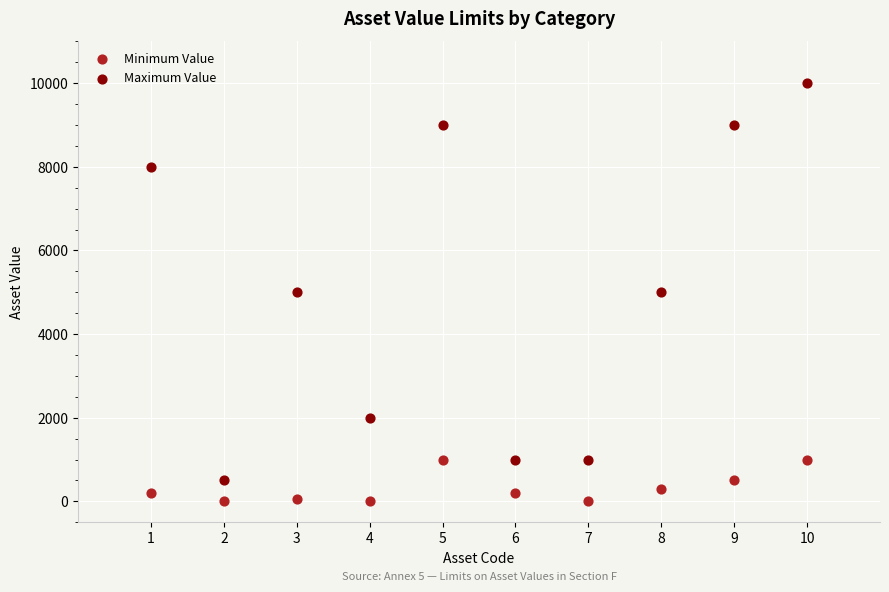

Across all data points, what is the range of Y values (max minus min)?

9994